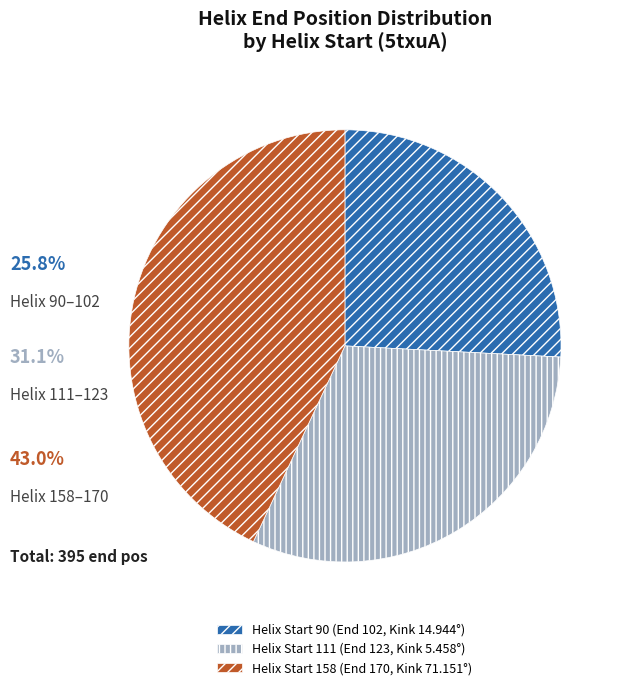

Is there a majority slice in this chart?

No